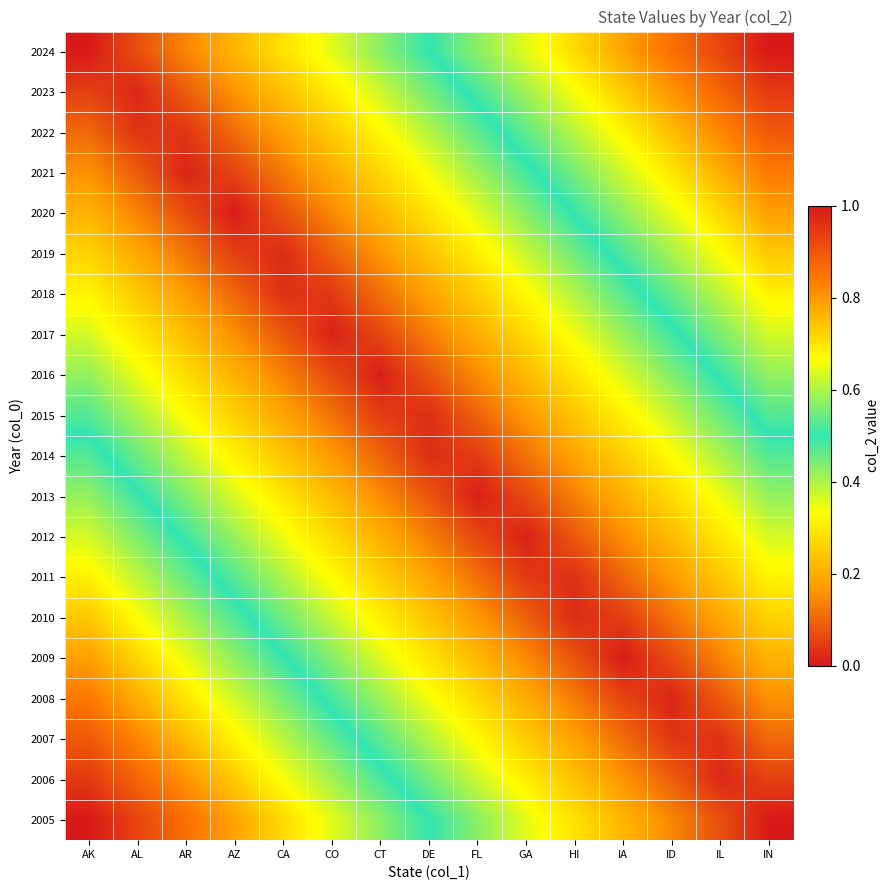

Reading left to right, what are all the values shown in this chart?

2024: AK=0.0	AL=0.1	AR=0.1	AZ=0.2	CA=0.3	CO=0.4	CT=0.4	DE=0.5	FL=0.6	GA=0.6	HI=0.7	IA=0.8	ID=0.9	IL=0.9	IN=1.0
2023: AK=0.1	AL=0.0	AR=0.1	AZ=0.2	CA=0.2	CO=0.3	CT=0.4	DE=0.4	FL=0.5	GA=0.6	HI=0.7	IA=0.7	ID=0.8	IL=0.9	IN=0.9
2022: AK=0.1	AL=0.0	AR=0.0	AZ=0.1	CA=0.2	CO=0.3	CT=0.3	DE=0.4	FL=0.5	GA=0.5	HI=0.6	IA=0.7	ID=0.8	IL=0.8	IN=0.9
2021: AK=0.2	AL=0.1	AR=0.0	AZ=0.1	CA=0.1	CO=0.2	CT=0.3	DE=0.3	FL=0.4	GA=0.5	HI=0.6	IA=0.6	ID=0.7	IL=0.8	IN=0.8
2020: AK=0.2	AL=0.1	AR=0.1	AZ=0.0	CA=0.1	CO=0.1	CT=0.2	DE=0.3	FL=0.4	GA=0.4	HI=0.5	IA=0.6	ID=0.6	IL=0.7	IN=0.8
2019: AK=0.3	AL=0.2	AR=0.1	AZ=0.0	CA=0.0	CO=0.1	CT=0.2	DE=0.2	FL=0.3	GA=0.4	HI=0.5	IA=0.5	ID=0.6	IL=0.7	IN=0.7
2018: AK=0.3	AL=0.2	AR=0.2	AZ=0.1	CA=0.0	CO=0.0	CT=0.1	DE=0.2	FL=0.3	GA=0.3	HI=0.4	IA=0.5	ID=0.5	IL=0.6	IN=0.7
2017: AK=0.4	AL=0.3	AR=0.2	AZ=0.2	CA=0.1	CO=0.0	CT=0.1	DE=0.1	FL=0.2	GA=0.3	HI=0.3	IA=0.4	ID=0.5	IL=0.6	IN=0.6
2016: AK=0.4	AL=0.3	AR=0.3	AZ=0.2	CA=0.1	CO=0.1	CT=0.0	DE=0.1	FL=0.2	GA=0.2	HI=0.3	IA=0.4	ID=0.4	IL=0.5	IN=0.6
2015: AK=0.5	AL=0.4	AR=0.3	AZ=0.3	CA=0.2	CO=0.1	CT=0.0	DE=0.0	FL=0.1	GA=0.2	HI=0.2	IA=0.3	ID=0.4	IL=0.5	IN=0.5
2014: AK=0.5	AL=0.5	AR=0.4	AZ=0.3	CA=0.2	CO=0.2	CT=0.1	DE=0.0	FL=0.0	GA=0.1	HI=0.2	IA=0.3	ID=0.3	IL=0.4	IN=0.5
2013: AK=0.6	AL=0.5	AR=0.4	AZ=0.4	CA=0.3	CO=0.2	CT=0.2	DE=0.1	FL=0.0	GA=0.1	HI=0.1	IA=0.2	ID=0.3	IL=0.3	IN=0.4
2012: AK=0.6	AL=0.6	AR=0.5	AZ=0.4	CA=0.3	CO=0.3	CT=0.2	DE=0.1	FL=0.1	GA=0.0	HI=0.1	IA=0.2	ID=0.2	IL=0.3	IN=0.4
2011: AK=0.7	AL=0.6	AR=0.5	AZ=0.5	CA=0.4	CO=0.3	CT=0.3	DE=0.2	FL=0.1	GA=0.0	HI=0.0	IA=0.1	ID=0.2	IL=0.2	IN=0.3
2010: AK=0.7	AL=0.7	AR=0.6	AZ=0.5	CA=0.5	CO=0.4	CT=0.3	DE=0.2	FL=0.2	GA=0.1	HI=0.0	IA=0.0	ID=0.1	IL=0.2	IN=0.3
2009: AK=0.8	AL=0.7	AR=0.6	AZ=0.6	CA=0.5	CO=0.4	CT=0.4	DE=0.3	FL=0.2	GA=0.1	HI=0.1	IA=0.0	ID=0.1	IL=0.1	IN=0.2
2008: AK=0.8	AL=0.8	AR=0.7	AZ=0.6	CA=0.6	CO=0.5	CT=0.4	DE=0.3	FL=0.3	GA=0.2	HI=0.1	IA=0.1	ID=0.0	IL=0.1	IN=0.2
2007: AK=0.9	AL=0.8	AR=0.8	AZ=0.7	CA=0.6	CO=0.5	CT=0.5	DE=0.4	FL=0.3	GA=0.3	HI=0.2	IA=0.1	ID=0.0	IL=0.0	IN=0.1
2006: AK=0.9	AL=0.9	AR=0.8	AZ=0.7	CA=0.7	CO=0.6	CT=0.5	DE=0.4	FL=0.4	GA=0.3	HI=0.2	IA=0.2	ID=0.1	IL=0.0	IN=0.1
2005: AK=1.0	AL=0.9	AR=0.9	AZ=0.8	CA=0.7	CO=0.6	CT=0.6	DE=0.5	FL=0.4	GA=0.4	HI=0.3	IA=0.2	ID=0.1	IL=0.1	IN=0.0